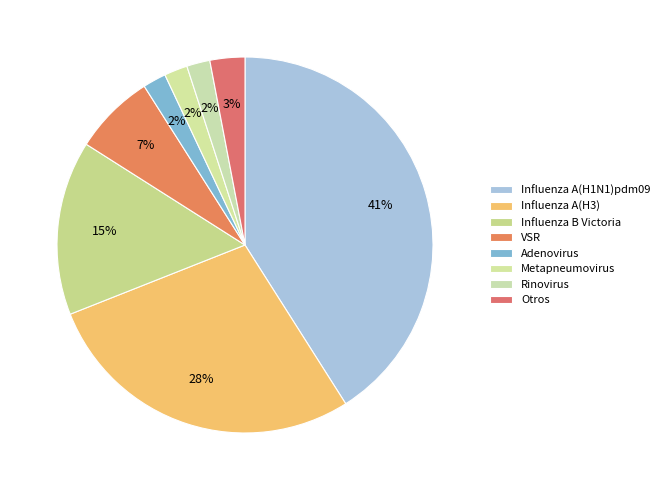

Approximately how many times larger is the value at Otros compared to Metapneumovirus?

1.5